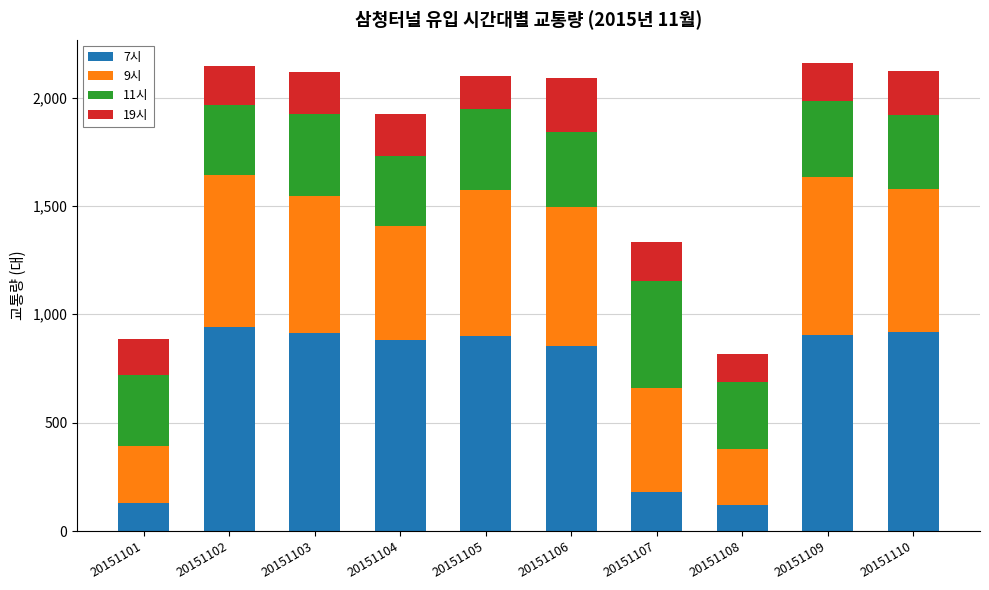

Are the bars horizontal?

No